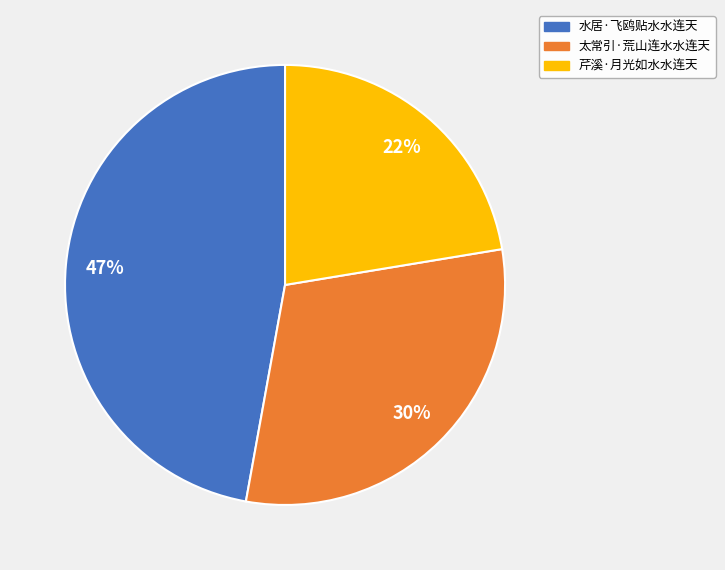

Combined, do 水居·飞鸥贴水水连天 and 太常引·荒山连水水连天 account for over 50%?

Yes